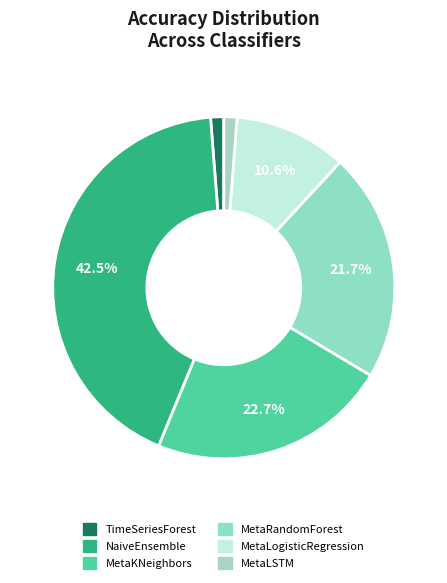

Is it true that NaiveEnsemble is 48% of the pie?

False